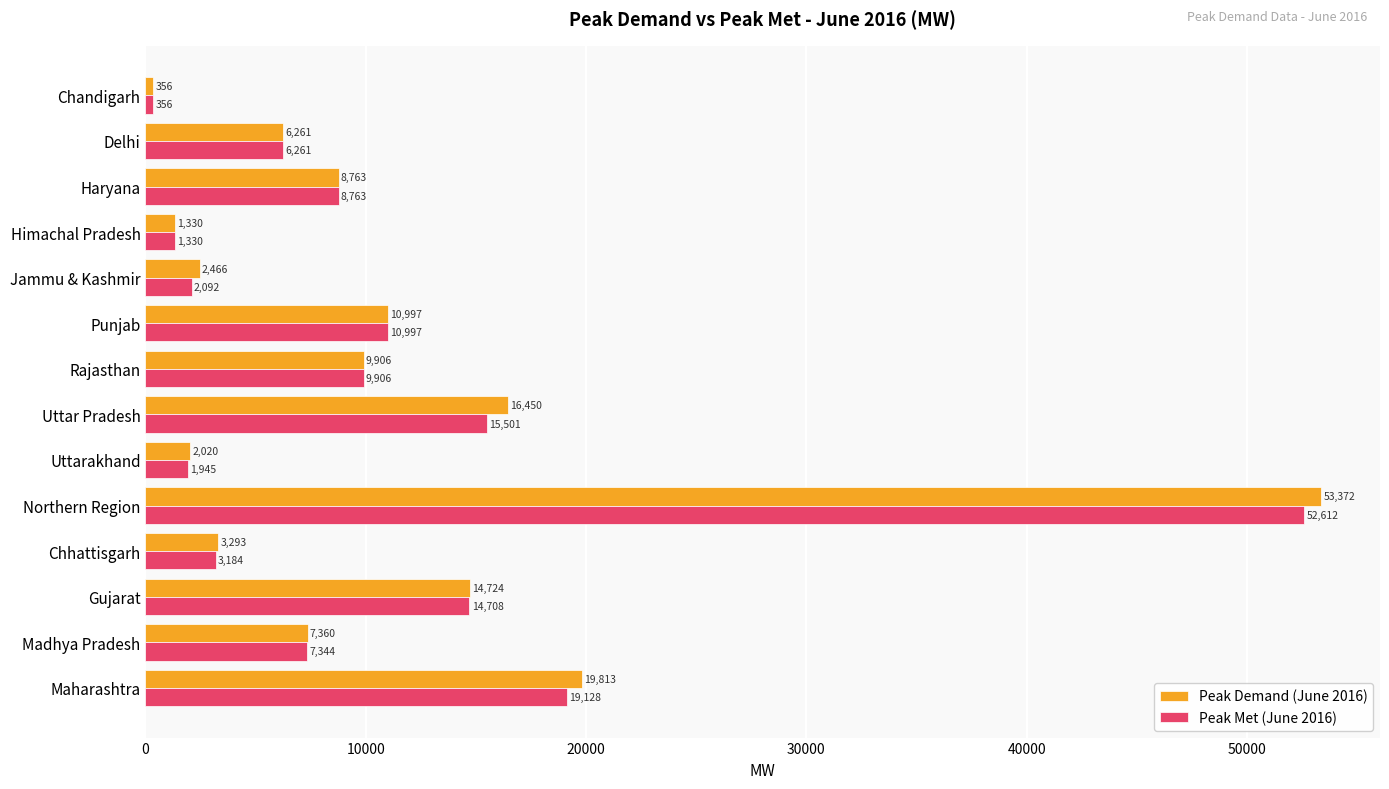

At which label does Peak Demand (June 2016) reach its peak?

Northern Region